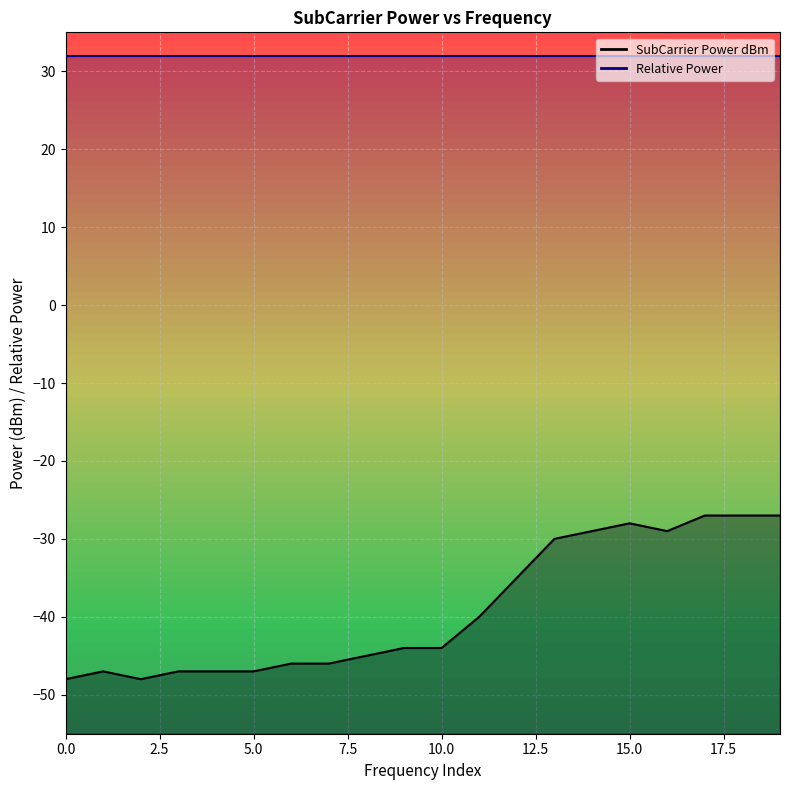

Is it true that the value at 1353320312.5 is -20?

False